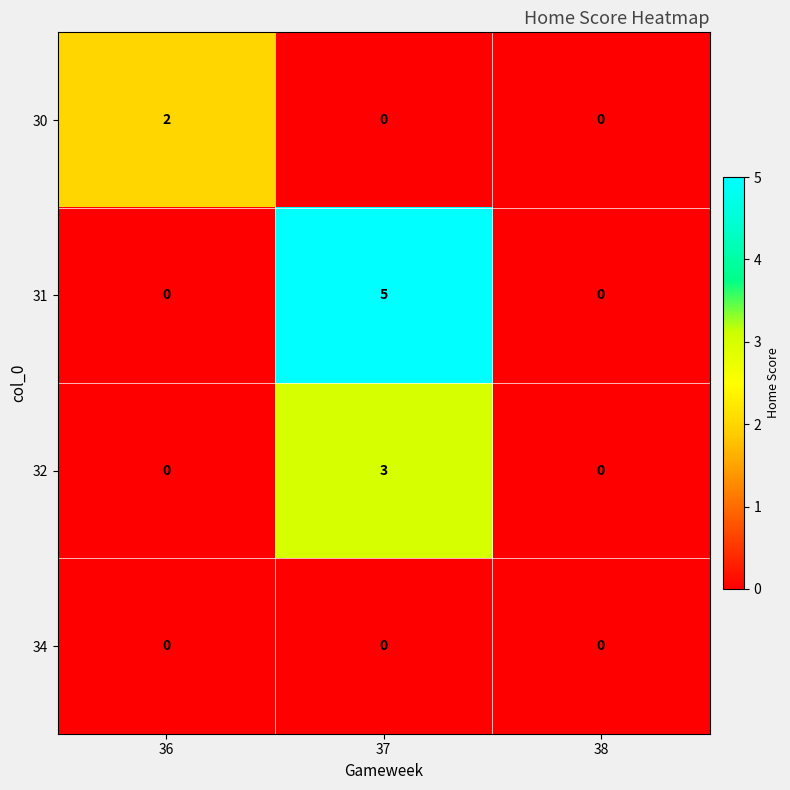

Which series has the largest total across all categories?

31